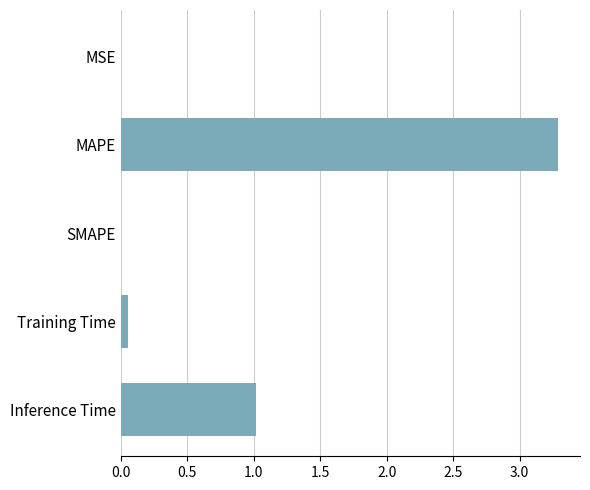

True or false: the data shows 1.0 at Inference Time.

True